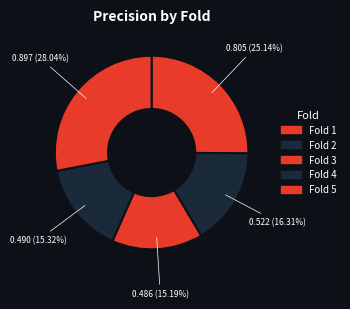

Count the number of slices in the pie.

5